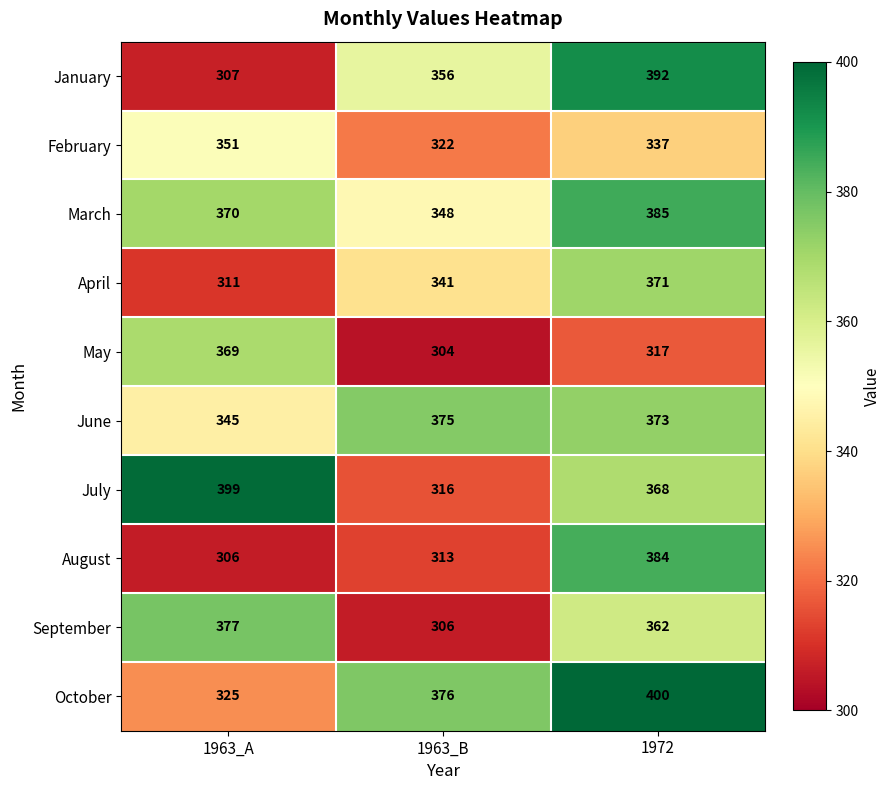

Rank the series at 1963_B from lowest to highest value.

May, September, August, July, February, April, March, January, June, October